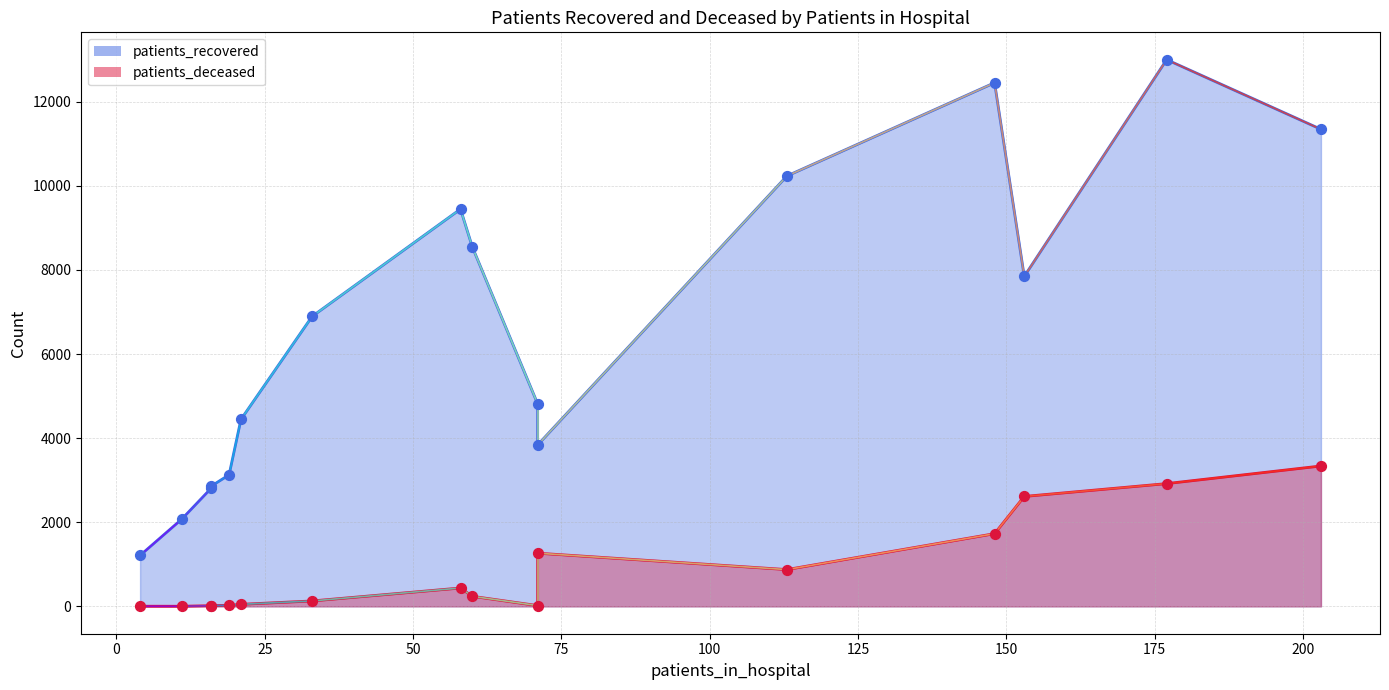

At how many categories does at least one series exceed 10881?

3